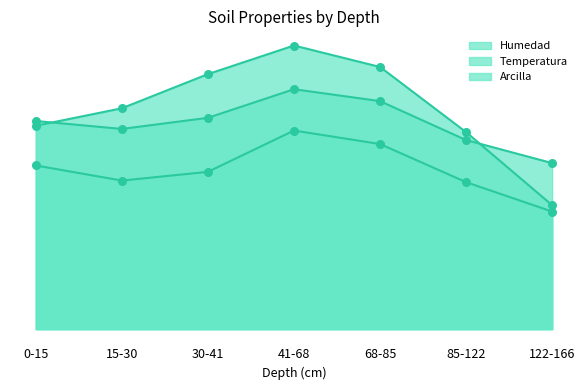

At which category is the sum across all series the highest?

41-68